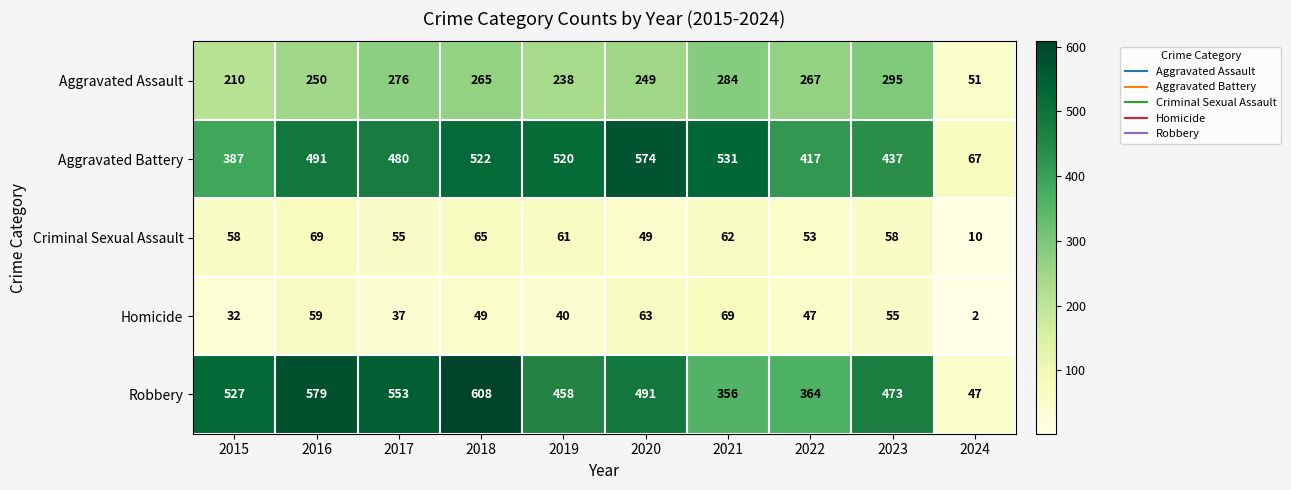

What is the difference between the Criminal Sexual Assault values at 2016 and 2024?

59